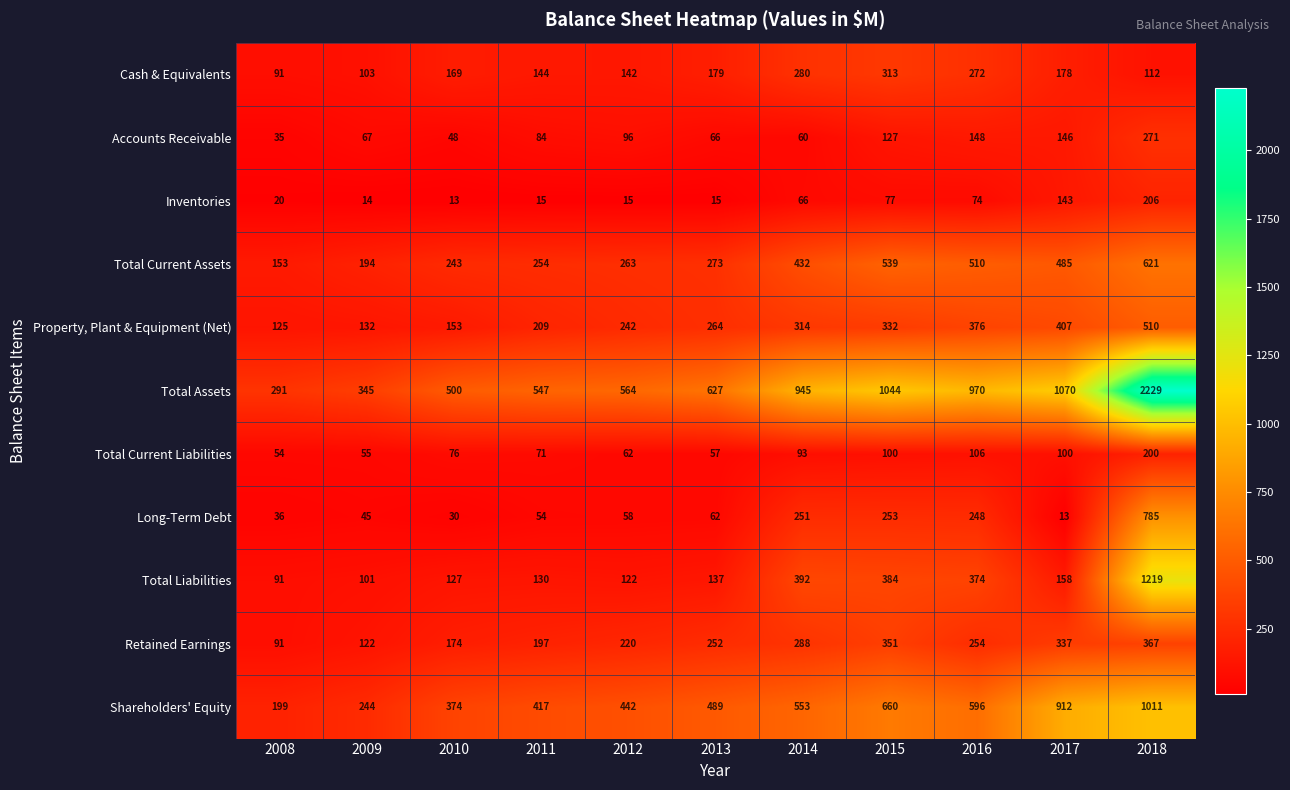

Which series has the widest spread of values?

Total Assets